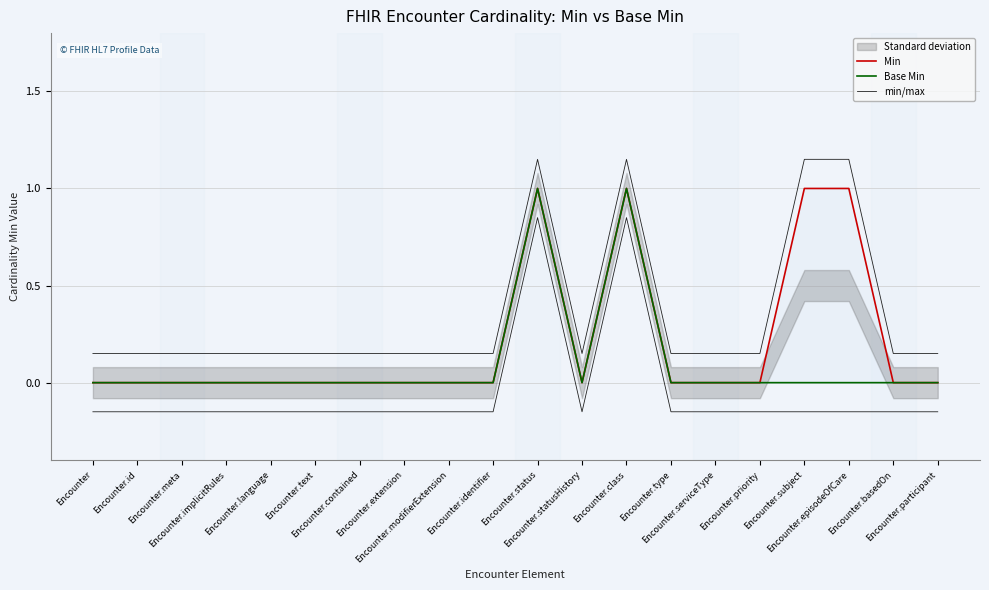

What is the average value of the Min series?

0.2